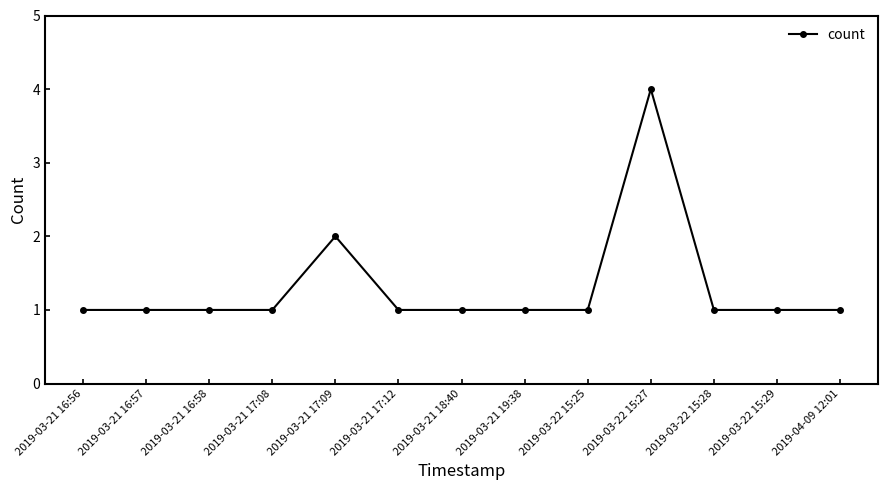

Reading right to left, transcribe all the data shown in this chart.

1	1	1	4	1	1	1	1	2	1	1	1	1